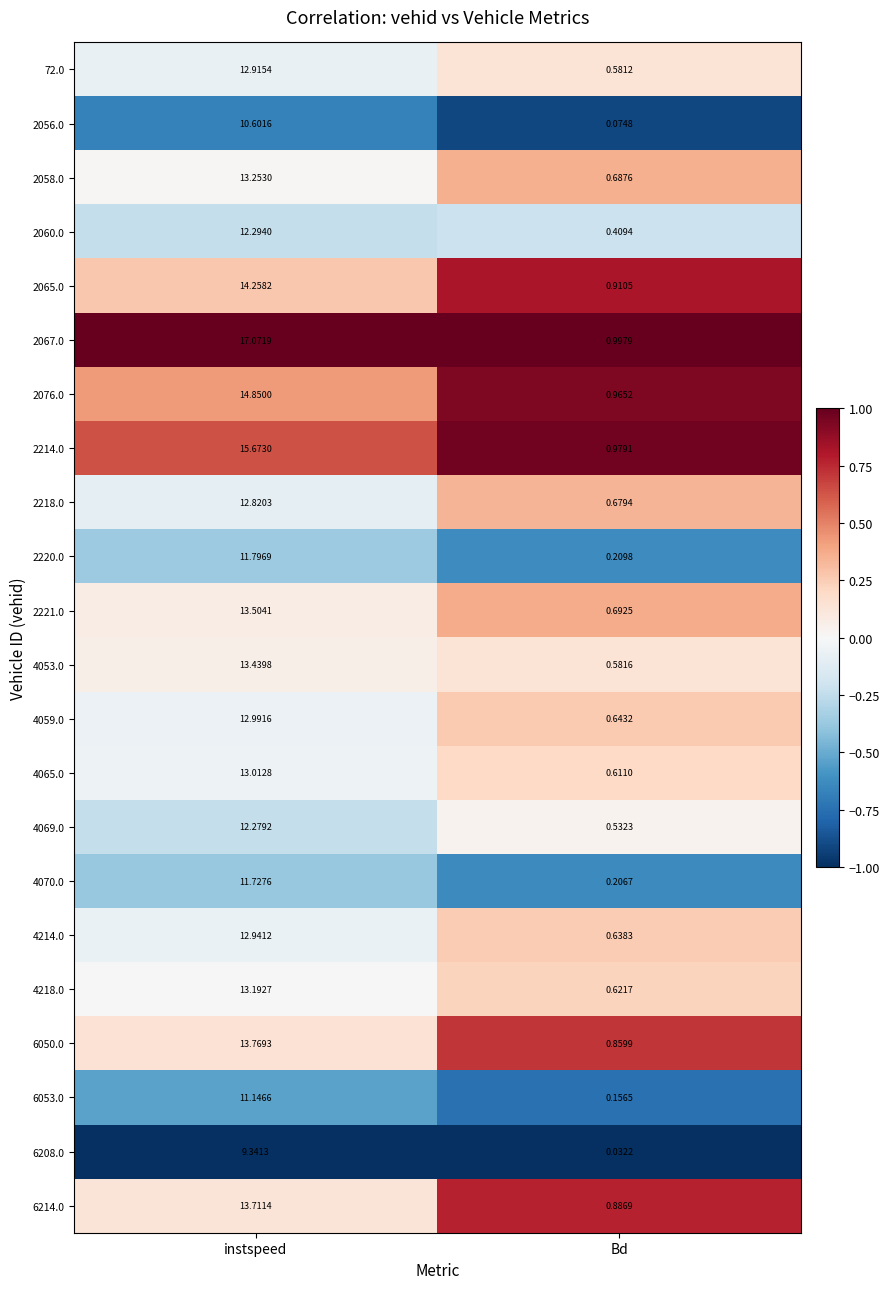

Where is 6208.0 nearest to the value 4?

Bd